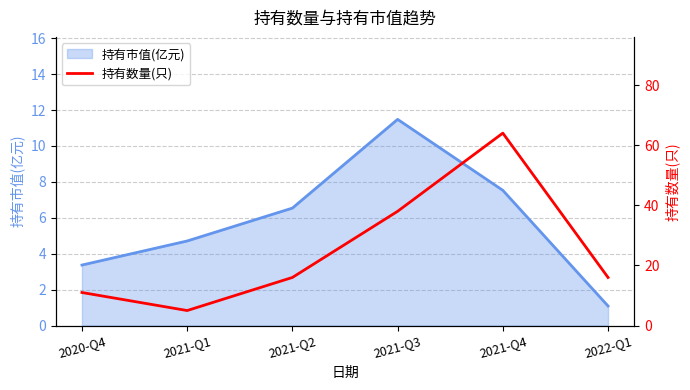

True or false: the data shows 106 at 2021-Q4.

False